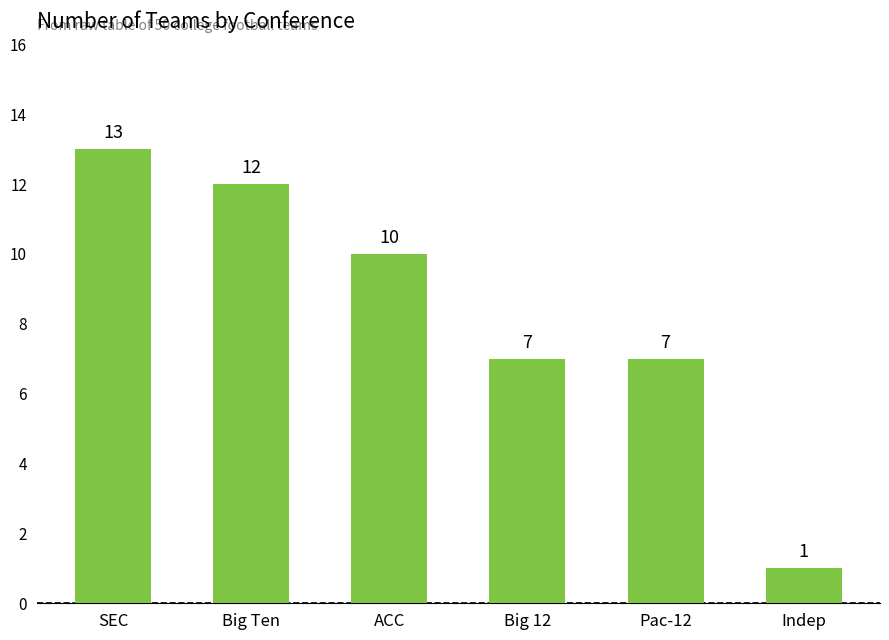

Read the value at SEC, to the nearest 5.

15